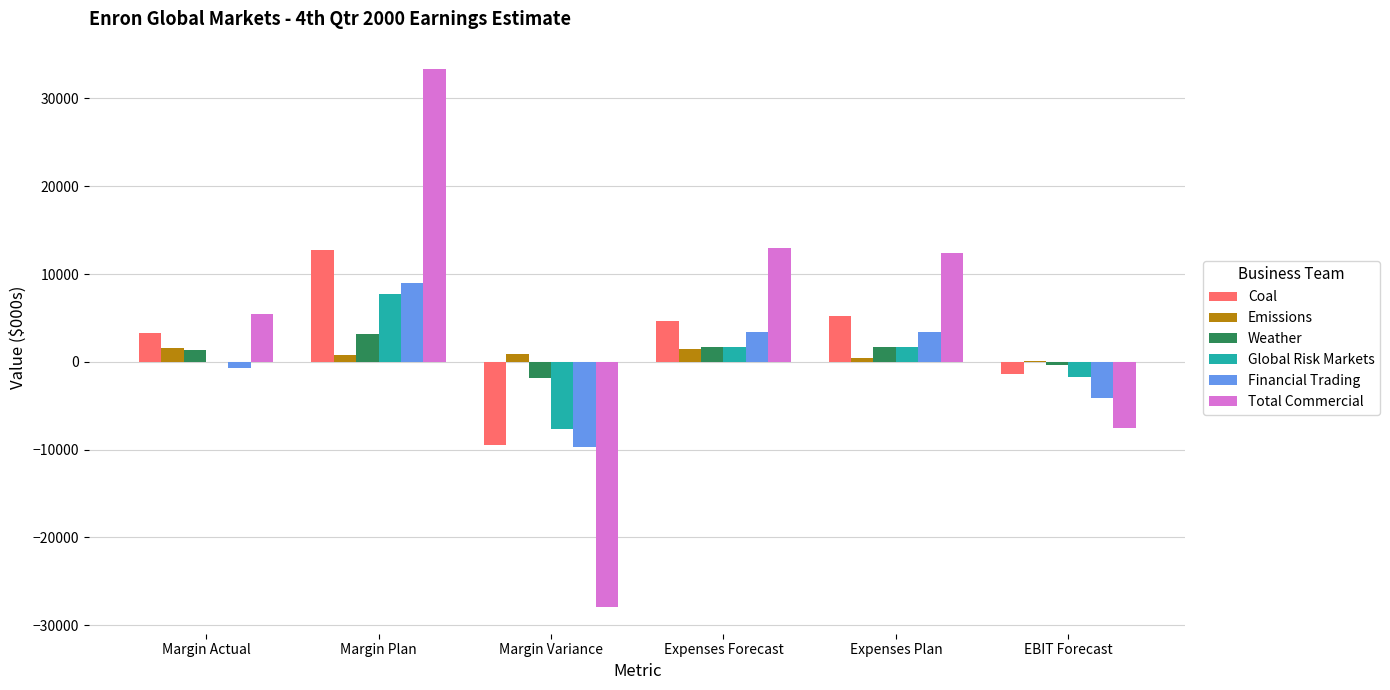

What are all the series names shown in the legend?

Coal, Emissions, Weather, Global Risk Markets, Financial Trading, Total Commercial